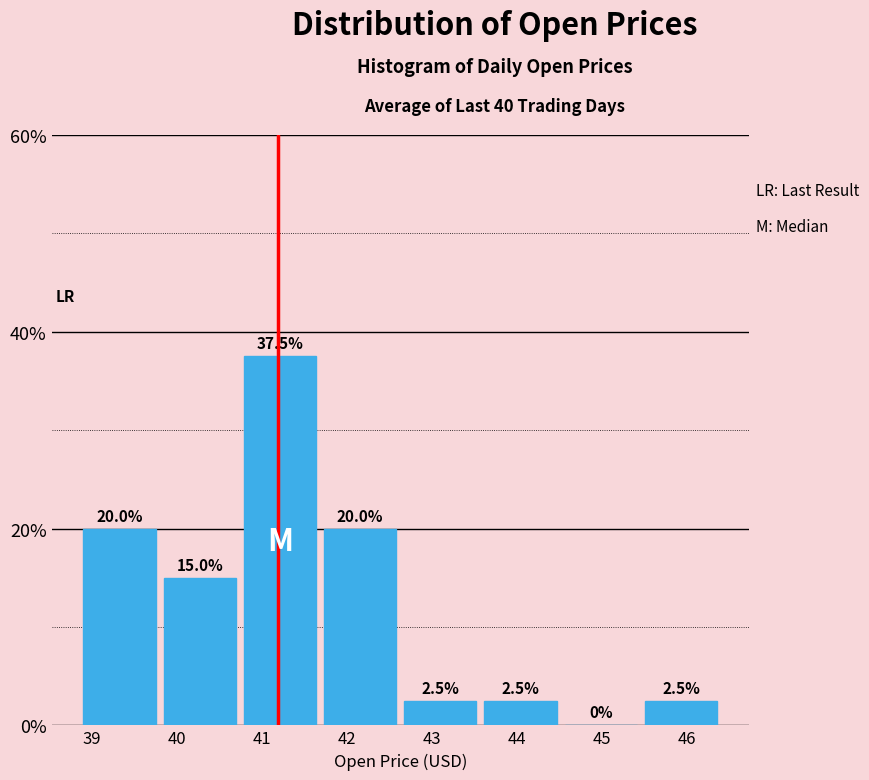

Reading left to right, transcribe this chart: for each bar, give the range it covers on the x-axis and its height. The bar edges are not printed on the chart, so give them approximately, as read against the axis.

38.9 to 39.8: 20.0
39.8 to 40.7: 15.0
40.7 to 41.7: 37.5
41.7 to 42.6: 20.0
42.6 to 43.6: 2.5
43.6 to 44.5: 2.5
44.5 to 45.5: 0.0
45.5 to 46.4: 2.5